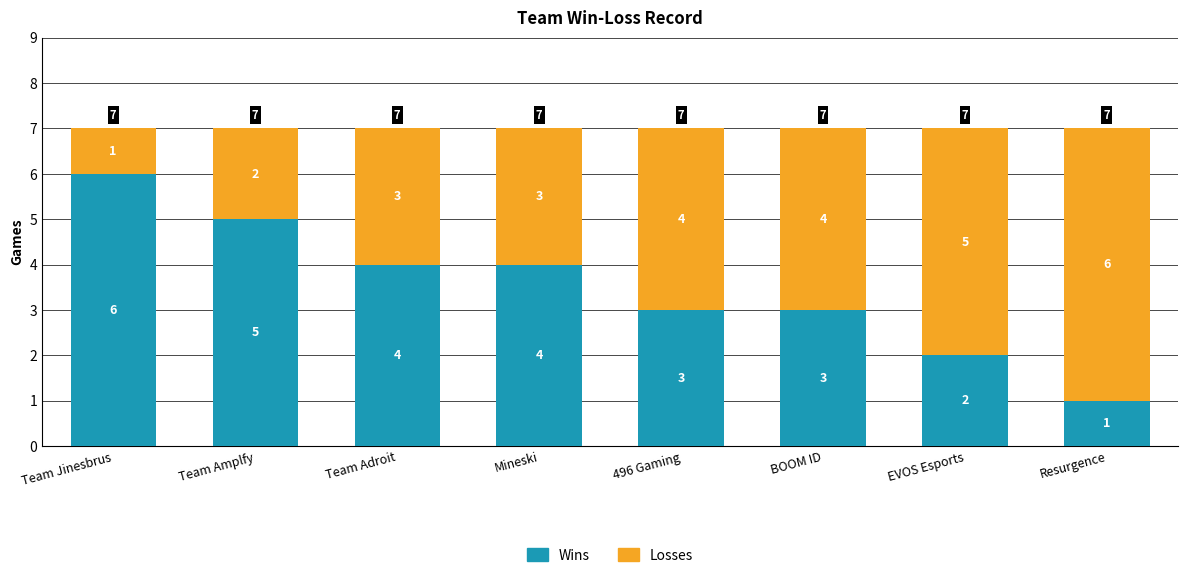

What is the sum of the Wins values at EVOS Esports and Team Adroit?

6